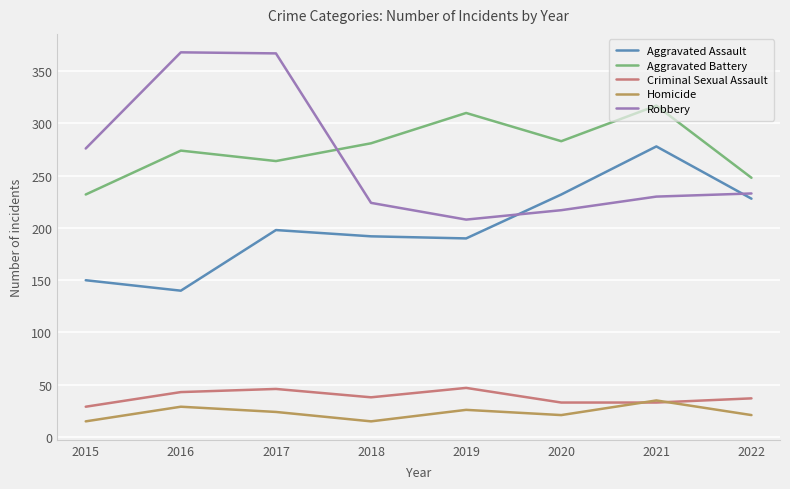

How many values in the Aggravated Assault series are below 198?

4